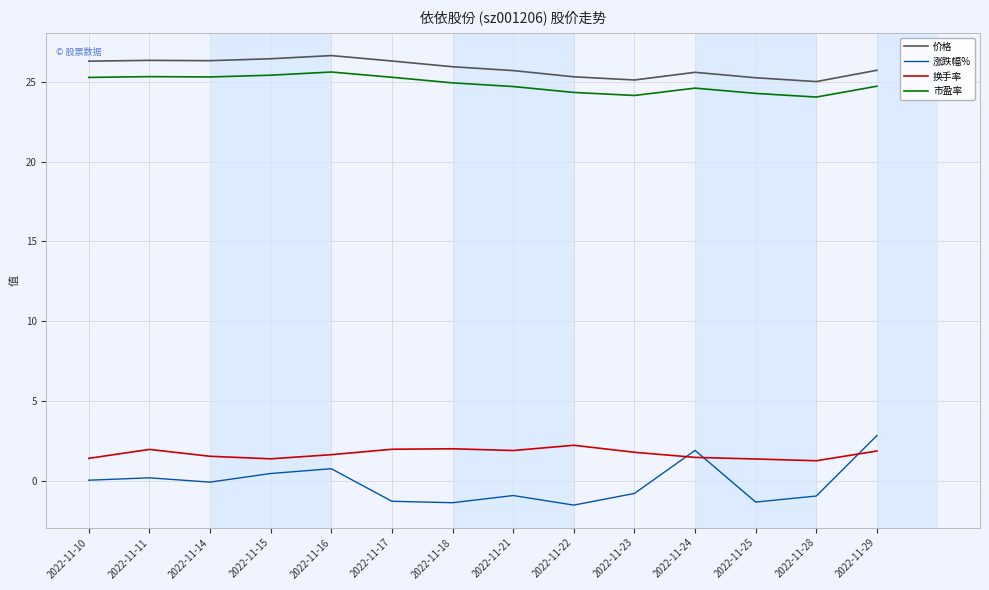

True or false: 换手率 and 市盈率 intersect in this chart.

False